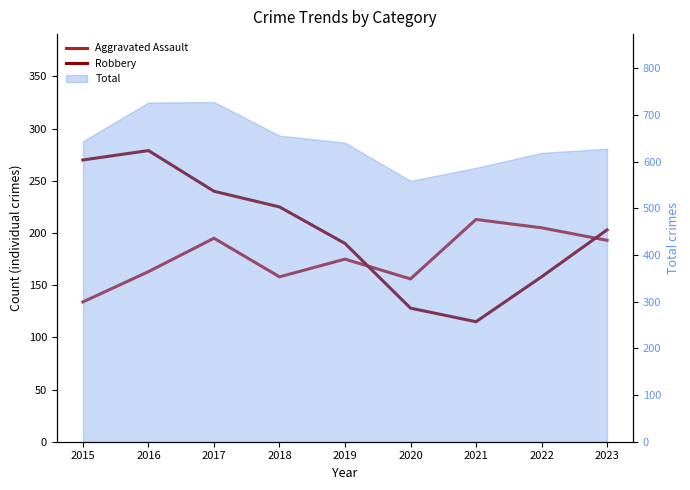

What is the sum of the Robbery values at 2019 and 2023?

393